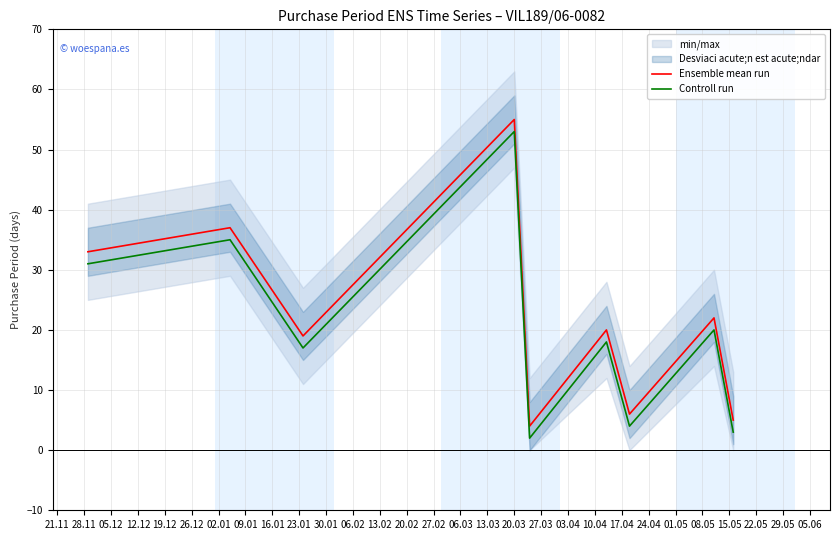

List the series in order of their peak value, highest first.

Ensemble mean run, Controll run